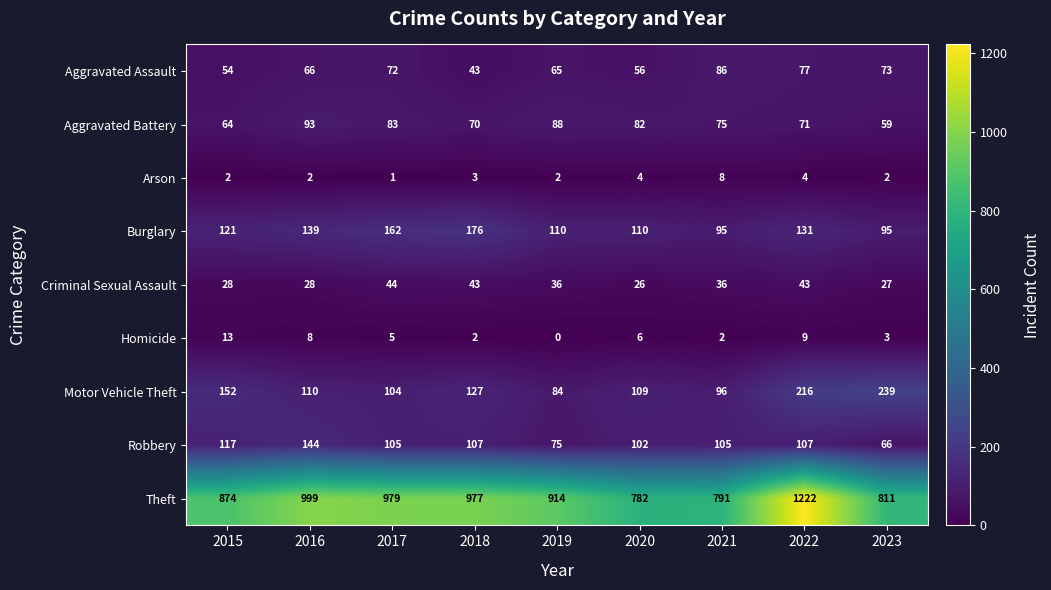

Which series has the largest total across all categories?

Theft